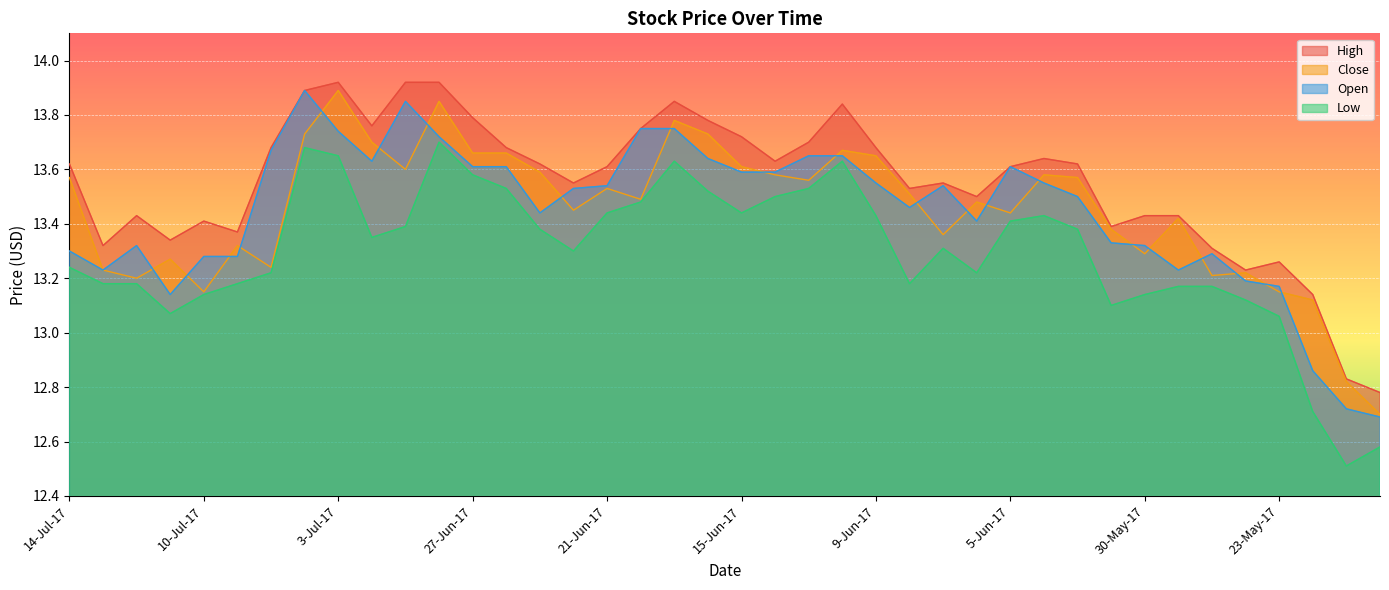

How many interior local valleys does the Low series have?

8